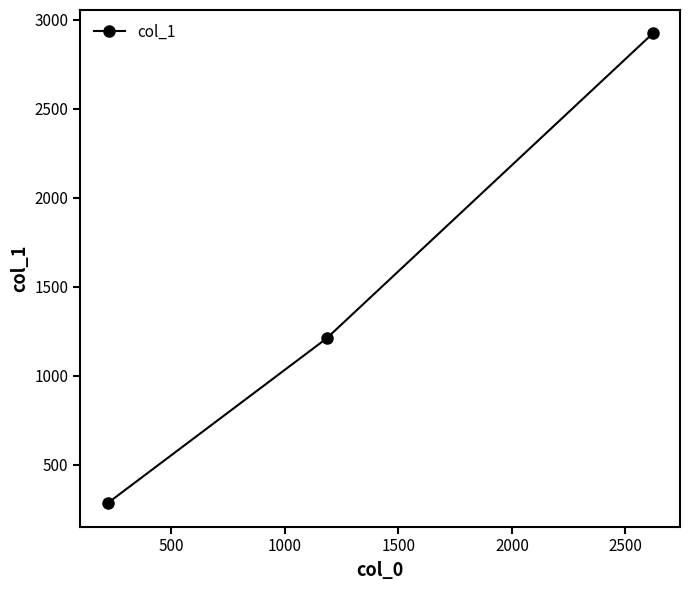

Reading left to right, extract all data points from this chart.

284	1210	2924